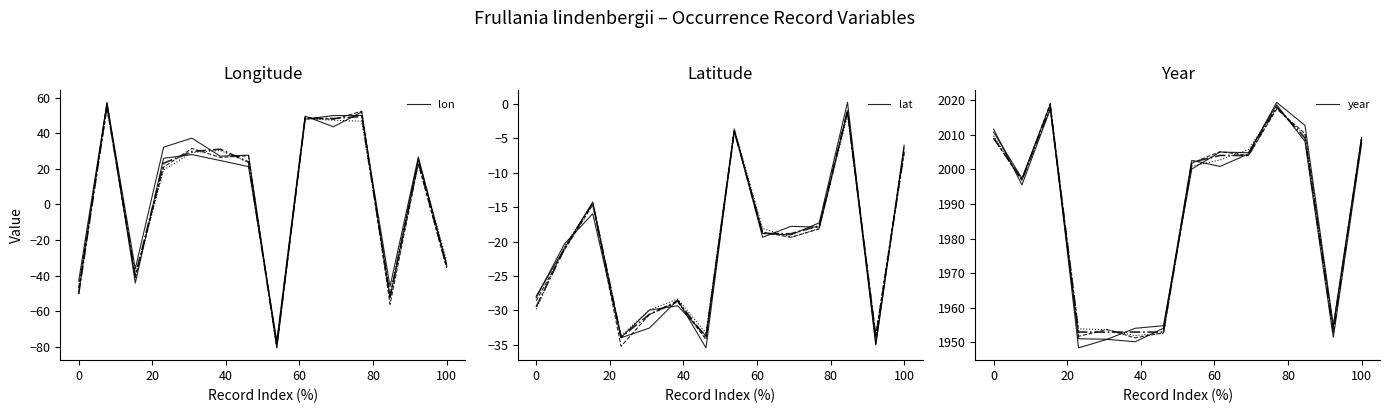

What is the greatest value displayed?

2018.7